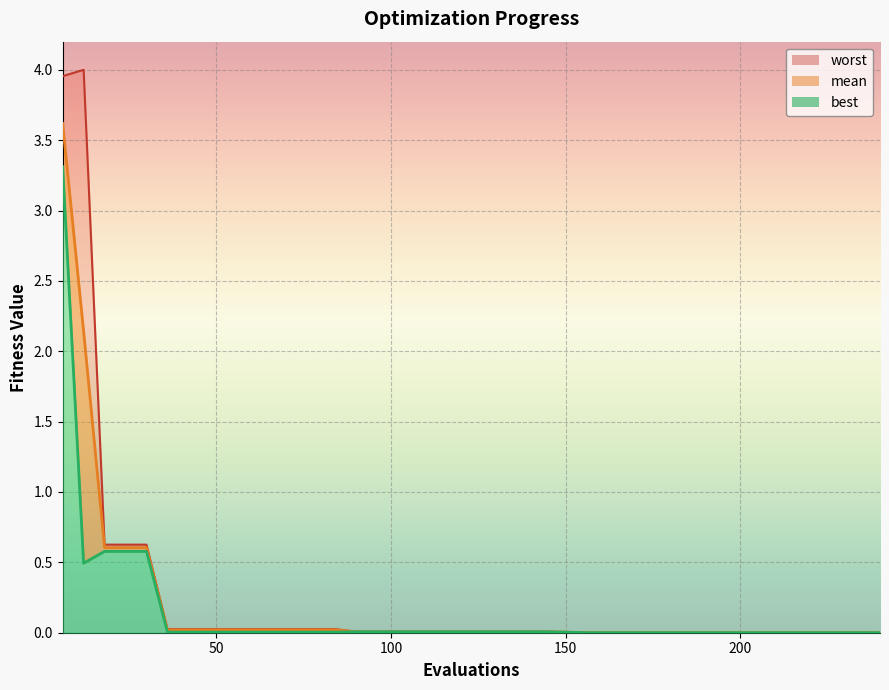

Which has a higher value, 36 or 48?

36